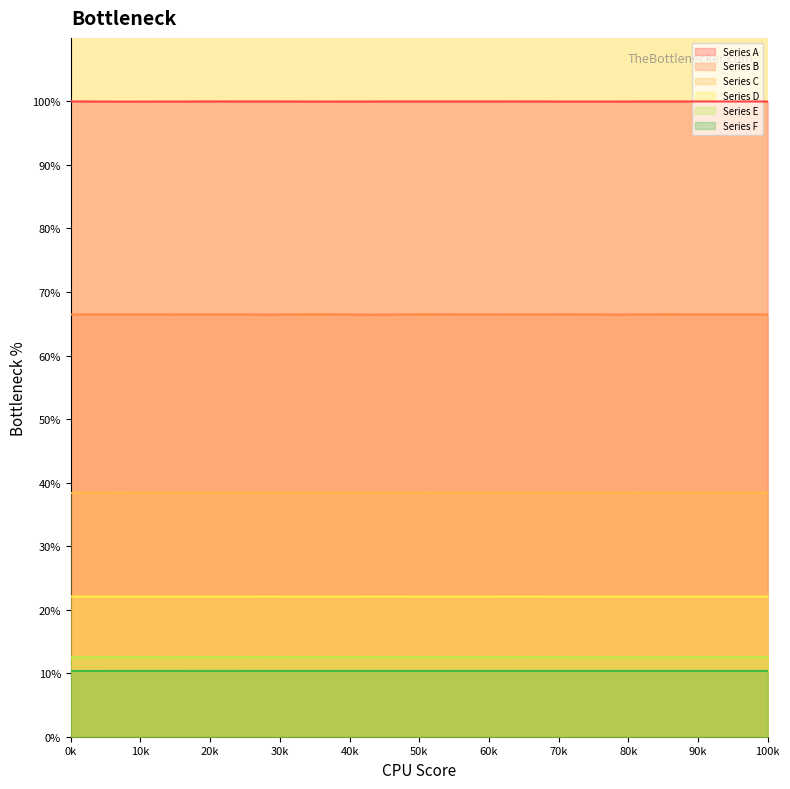

What is the total value across all series at 11?

249.7